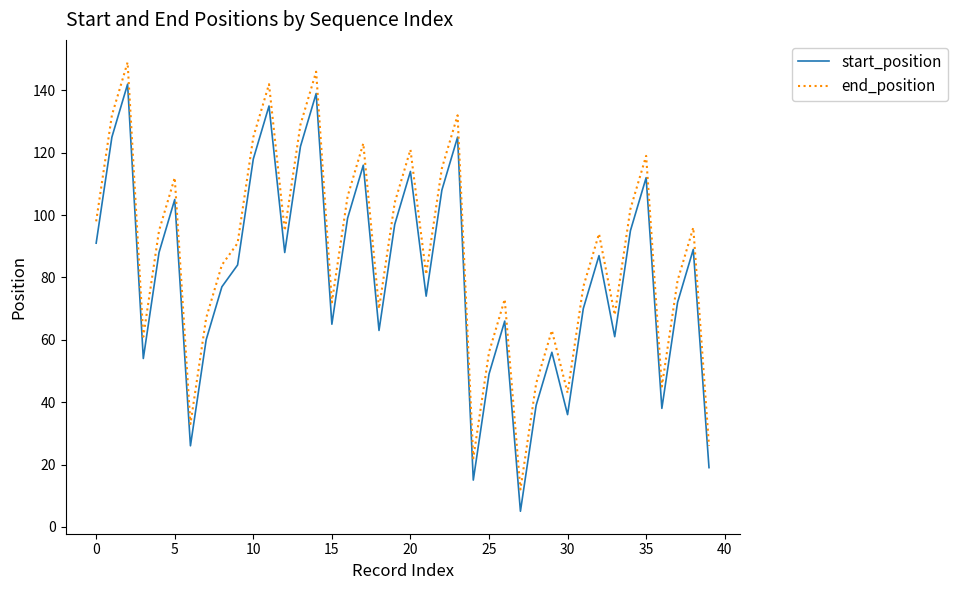

What are all the series names shown in the legend?

start_position, end_position